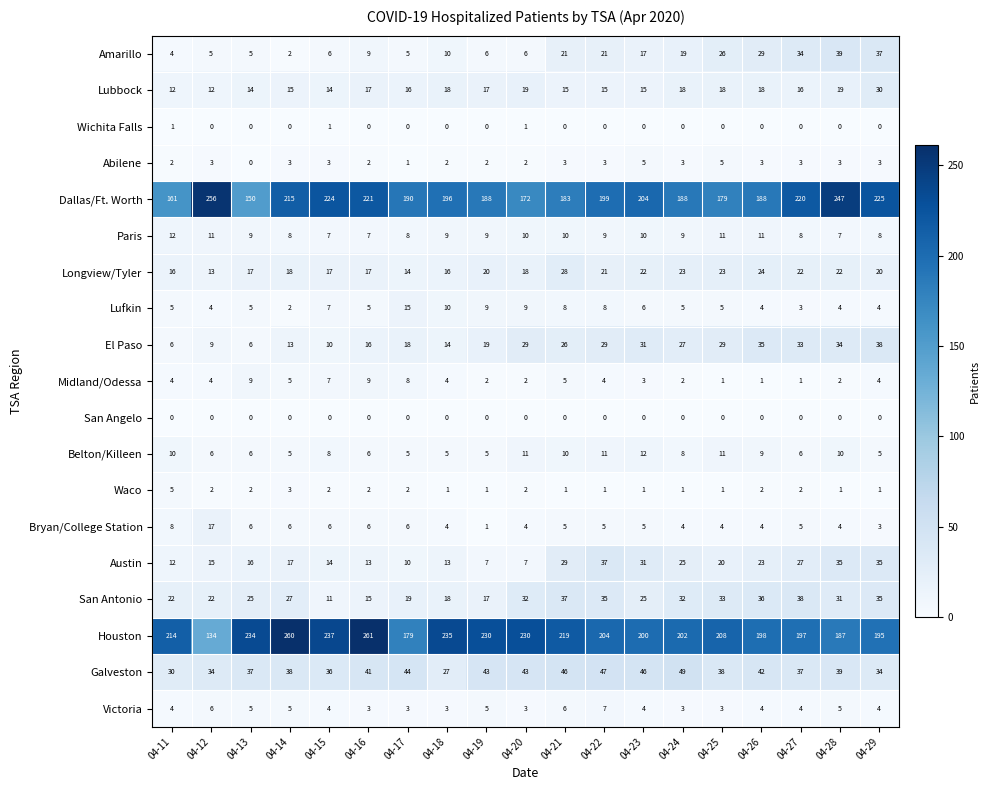

What is the spread (max minus min) of values at 04-26?

198